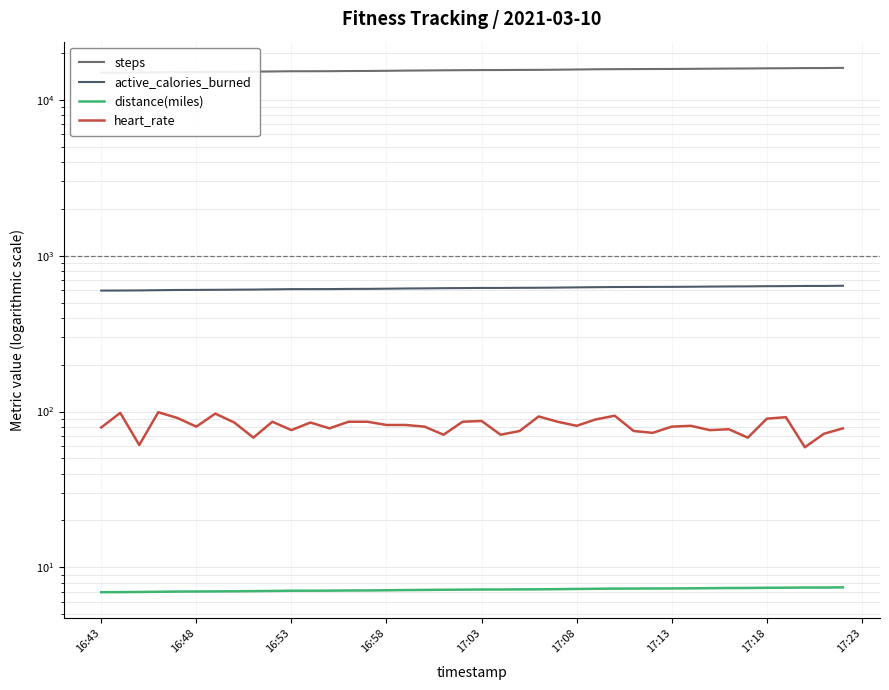

At how many categories does at least one series exceed 1663?

40